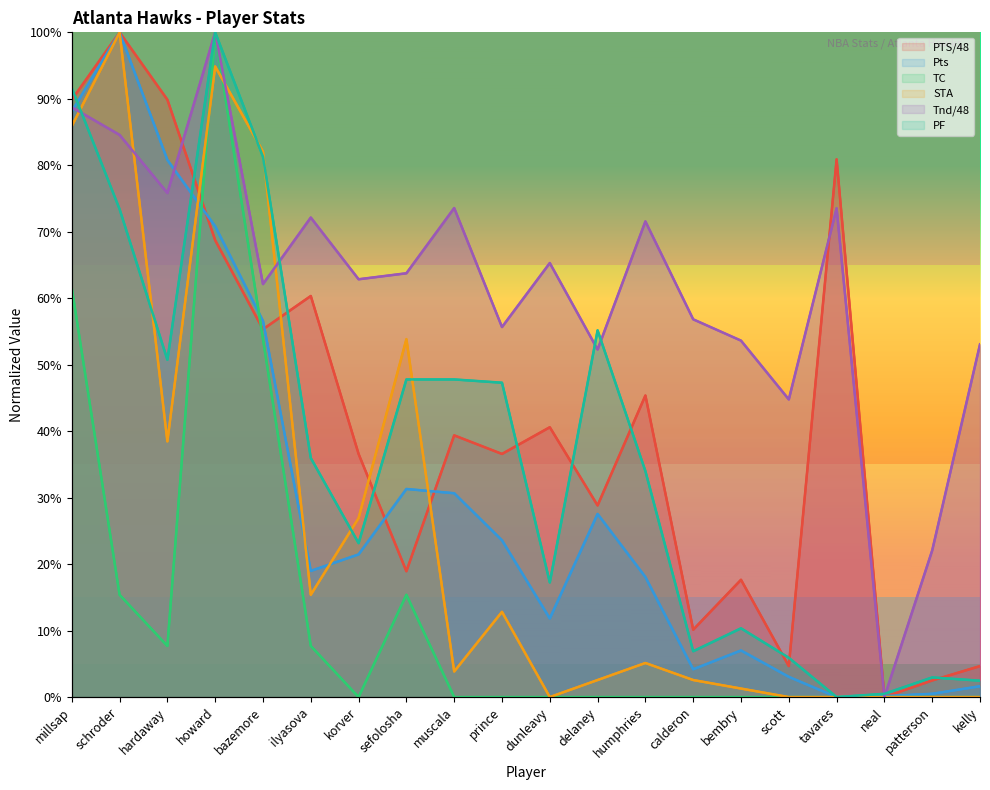

How many data points does each series have?

20